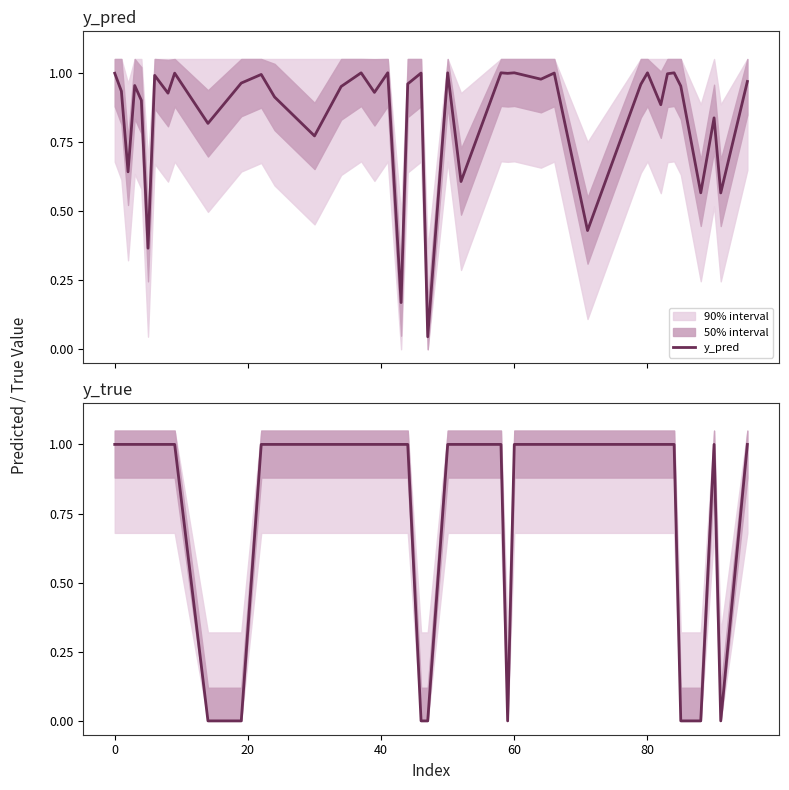

What is the difference between the maximum and minimum values in the y_pred series?

1.0